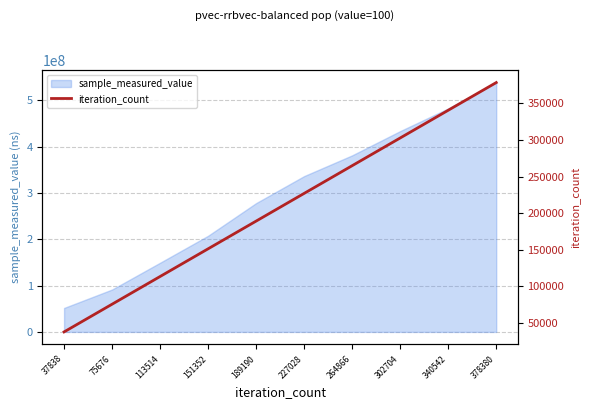

Which has a higher value, 113514 or 340542?

340542